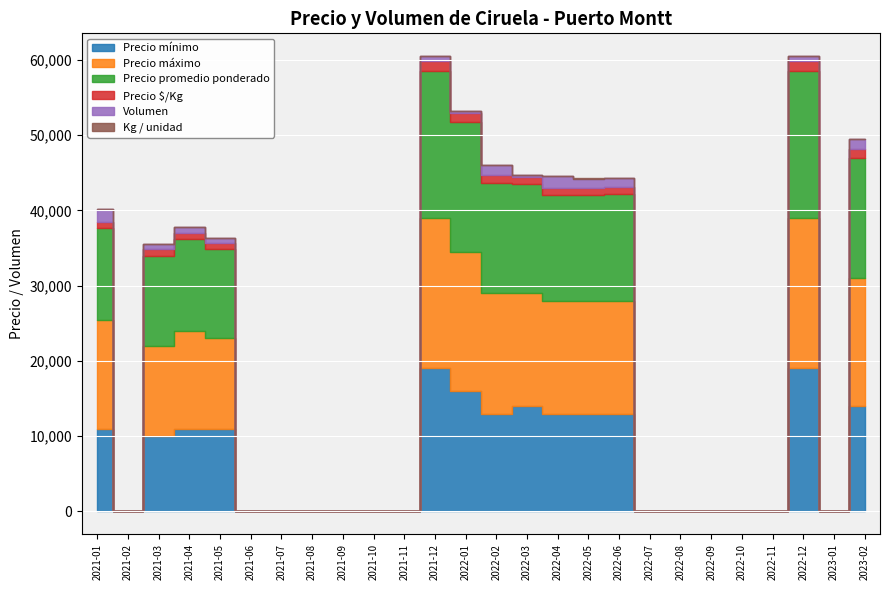

What position from the left is 2021-10?

10